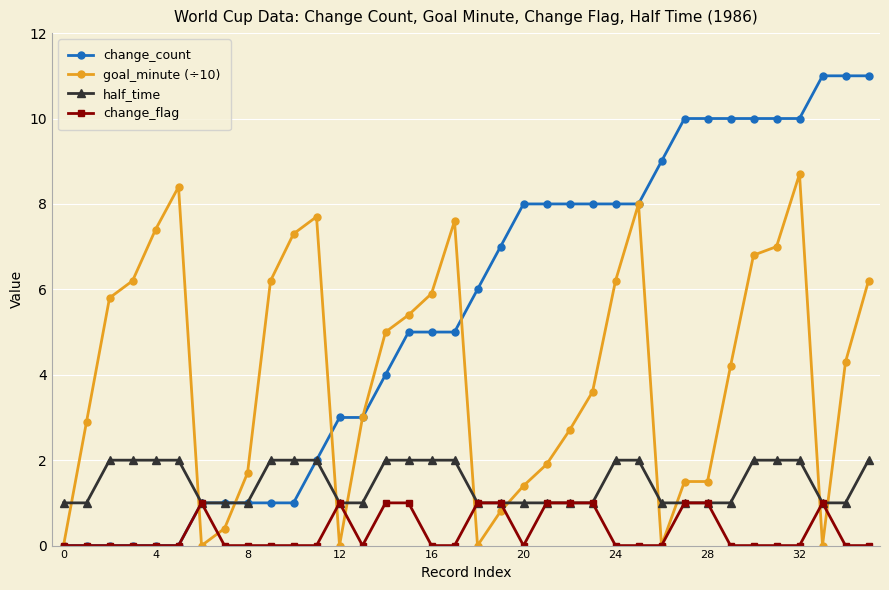

Which series has the largest total across all categories?

change_count